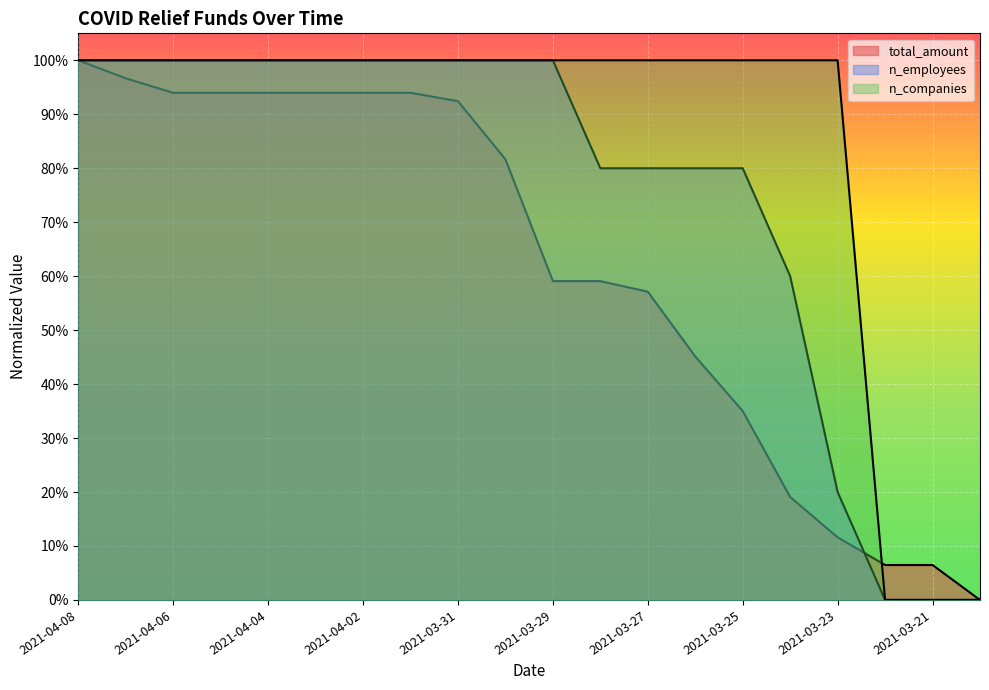

Is the value of total_amount at 2021-03-26 greater than the value of n_companies at 2021-03-26?

No